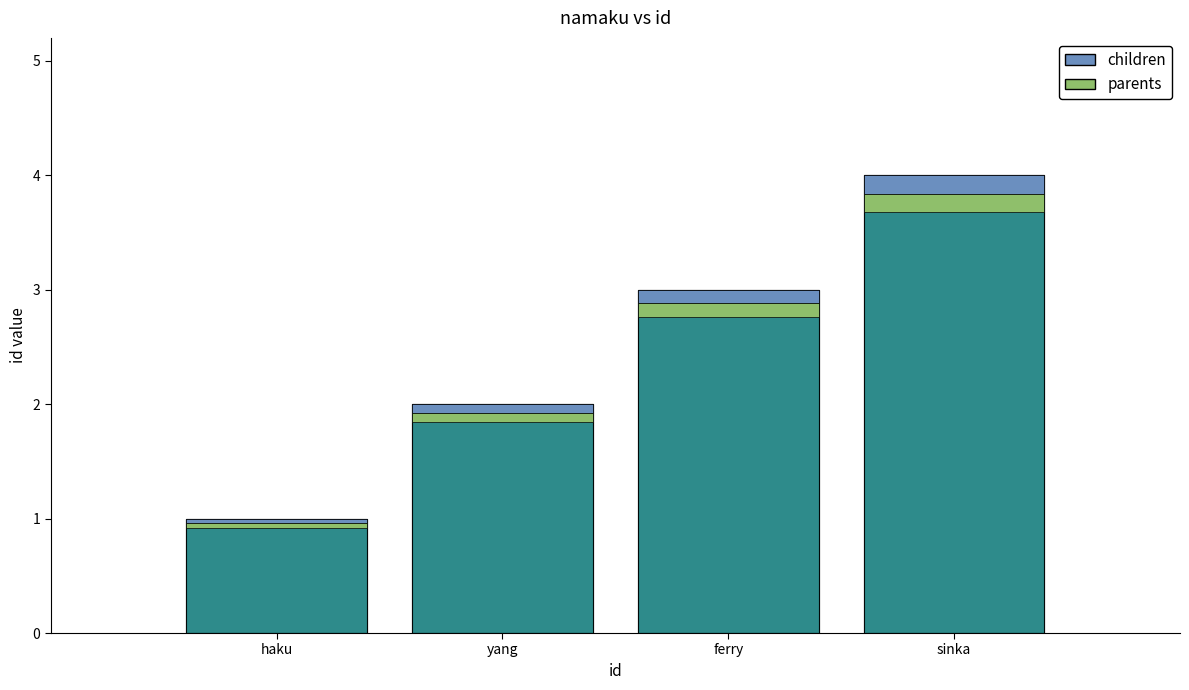

At which category does the chart reach its peak across all series?

sinka